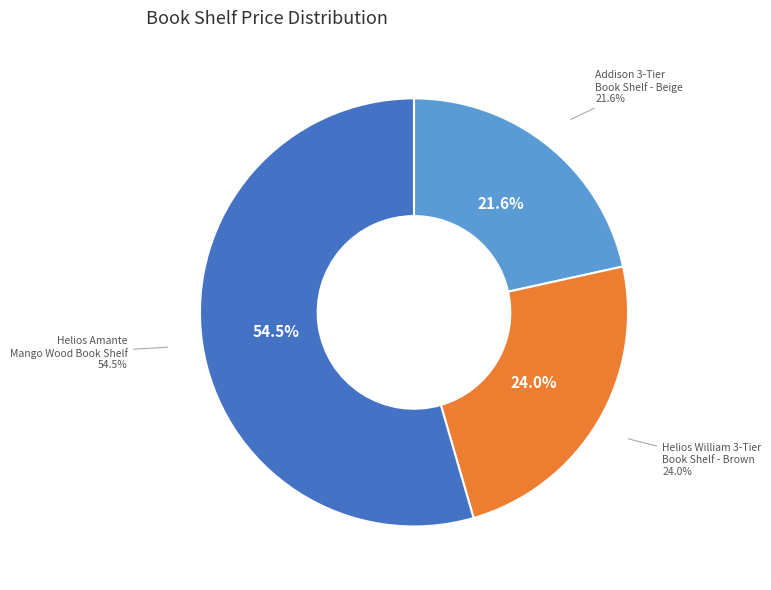

Rank the categories by value from lowest to highest.

Addison 3-Tier Book Shelf - Beige, Helios William 3-Tier Book Shelf - Brown, Helios Amante Mango Wood Book Shelf